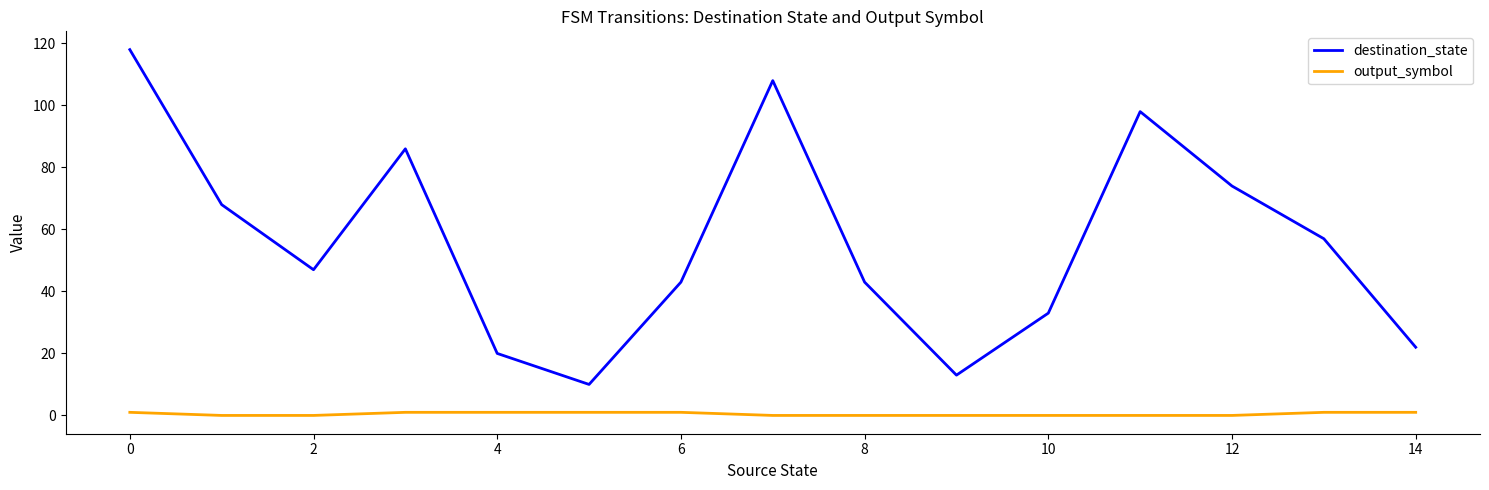

Which series has the largest total across all categories?

destination_state